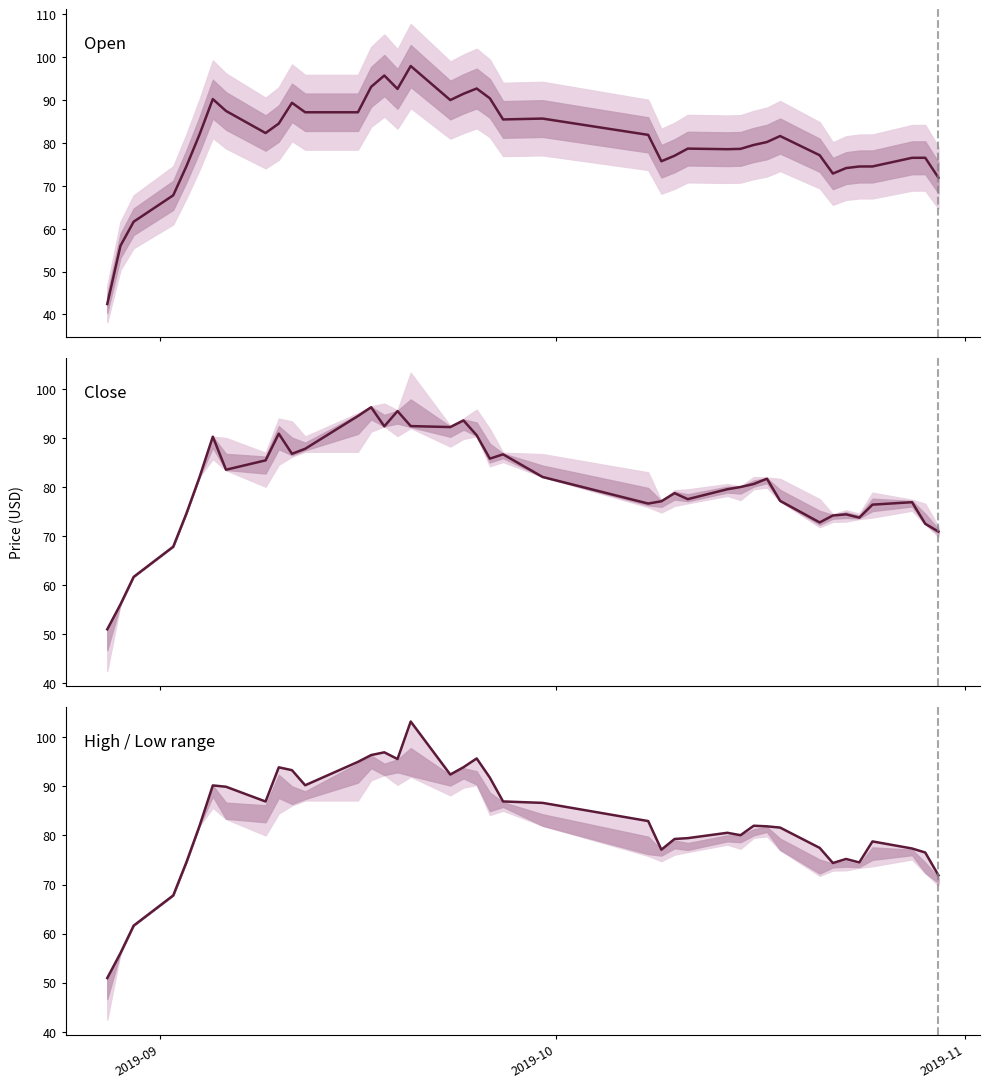

True or false: open has more than 0 points higher than both neighbors.

True